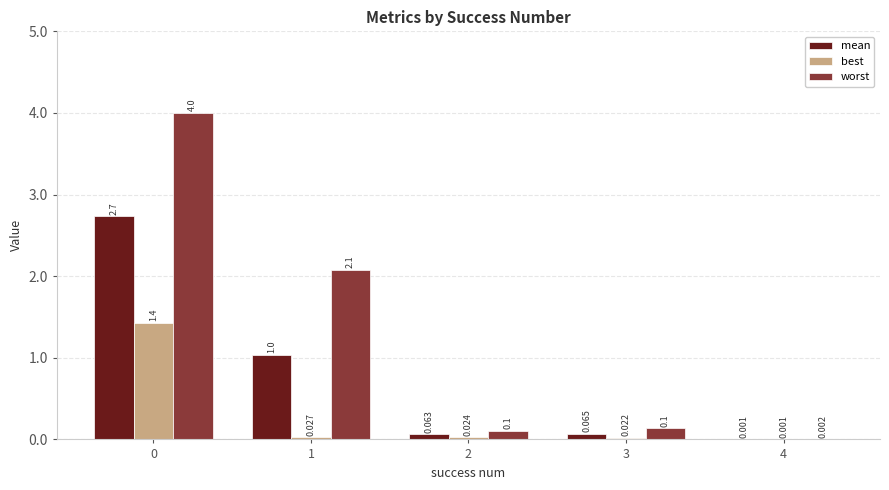

Between 2 and 4, which series saw the biggest shift?

worst